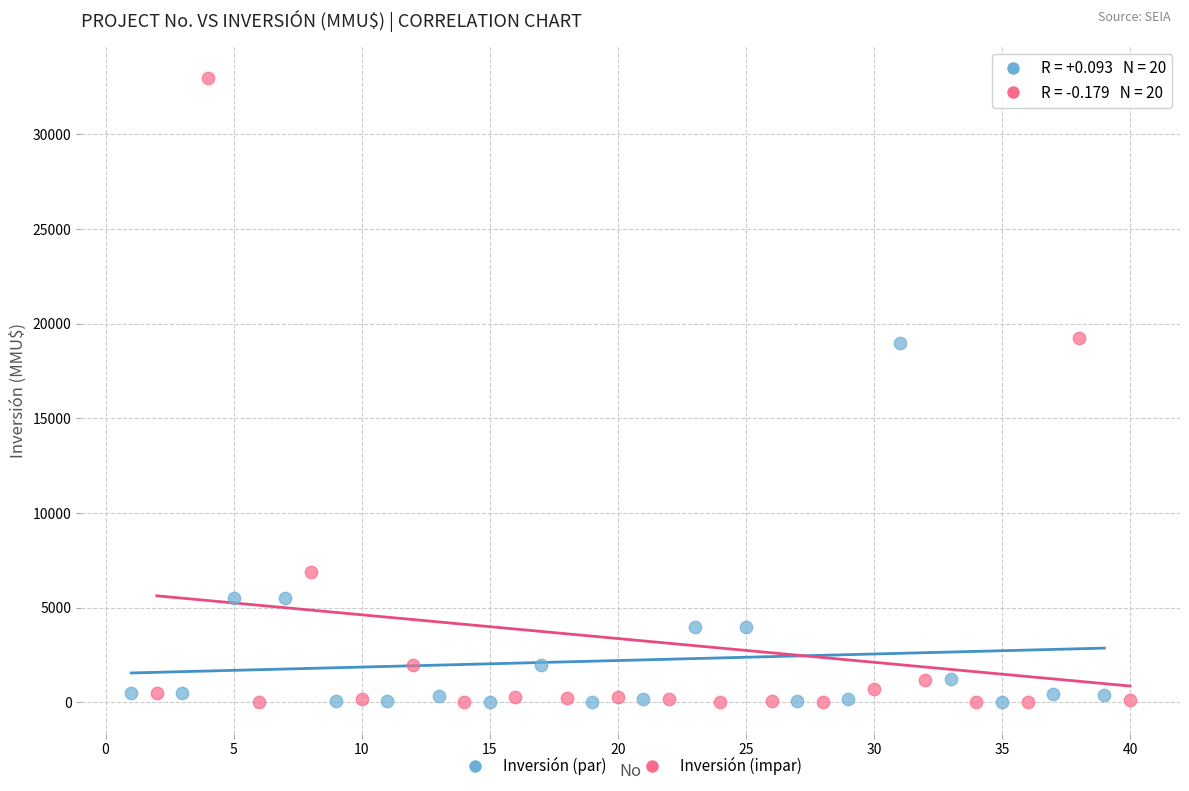

Which series has the widest spread of Y values?

Inversión (impar)